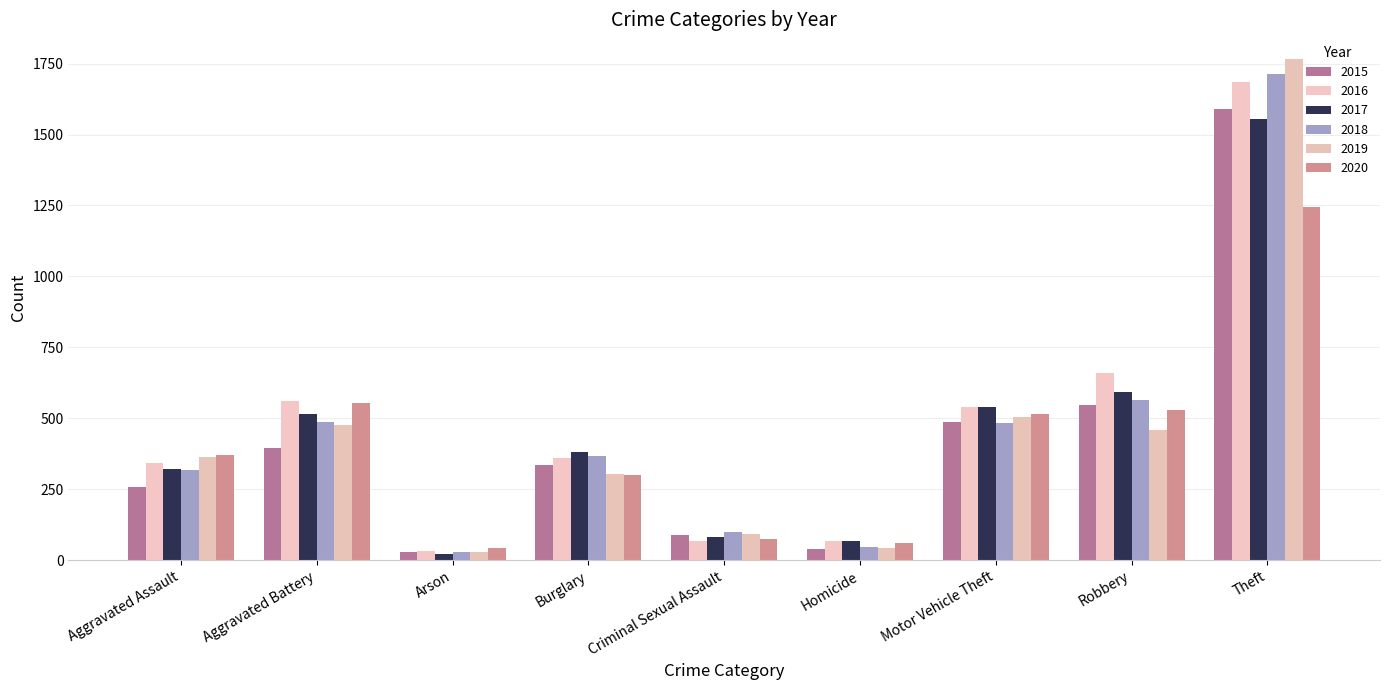

What is the value of the 2017 bar at the 4th from the left?

381